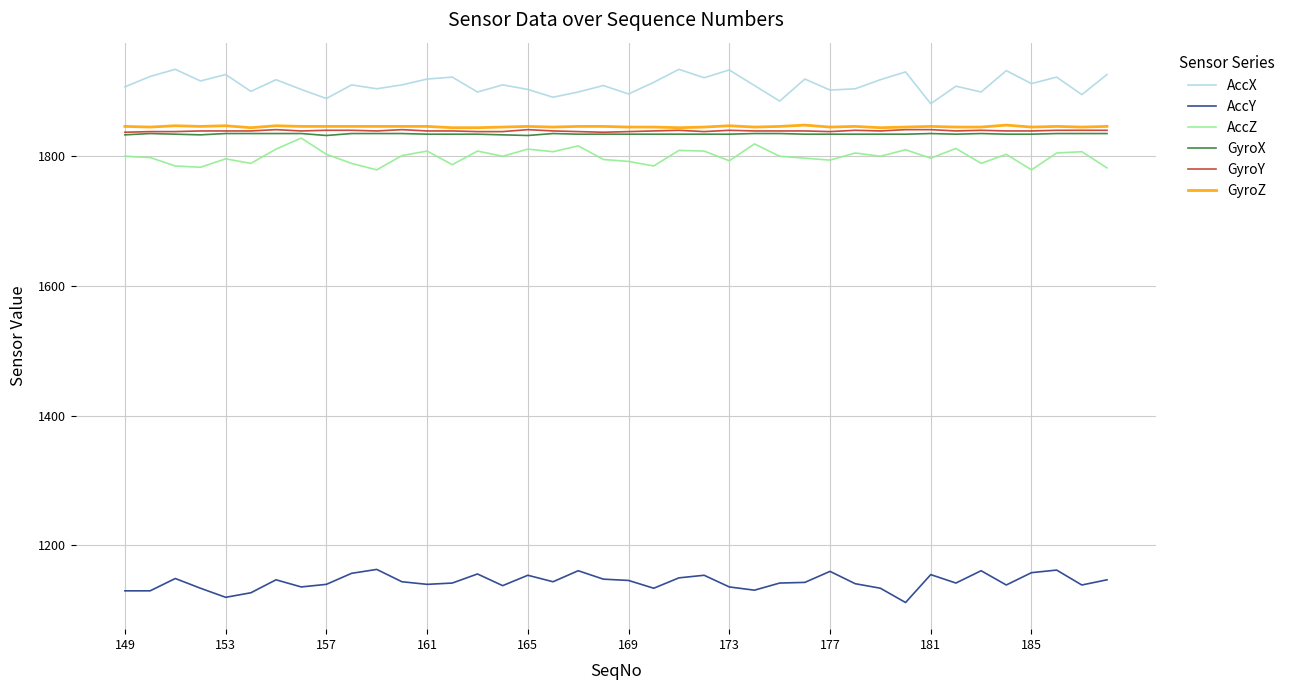

Count the GyroY values in the range 1839 to 1840.

25